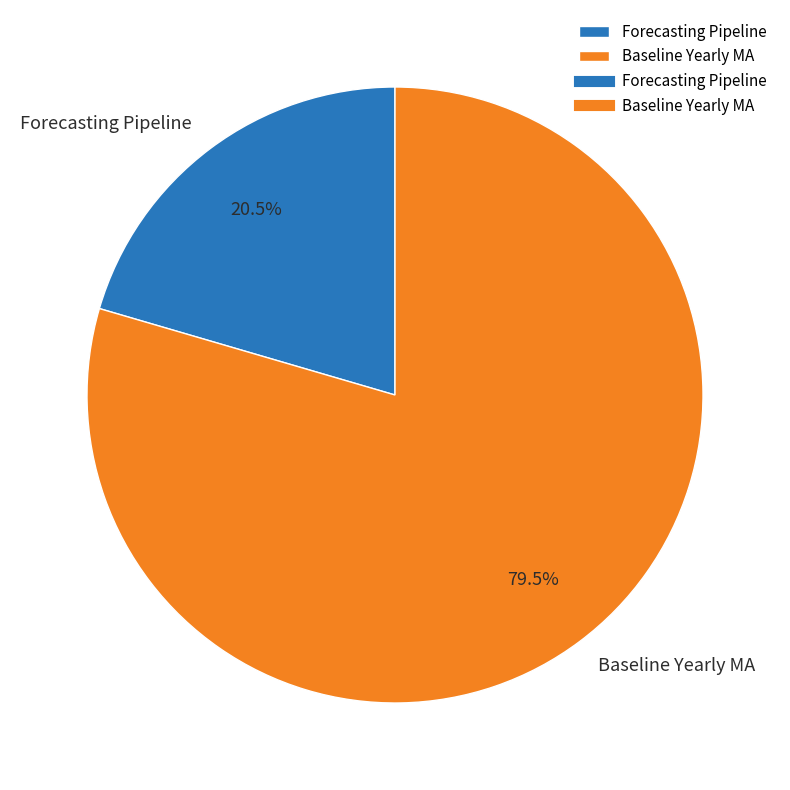

Which has a higher value, Baseline Yearly MA or Forecasting Pipeline?

Baseline Yearly MA